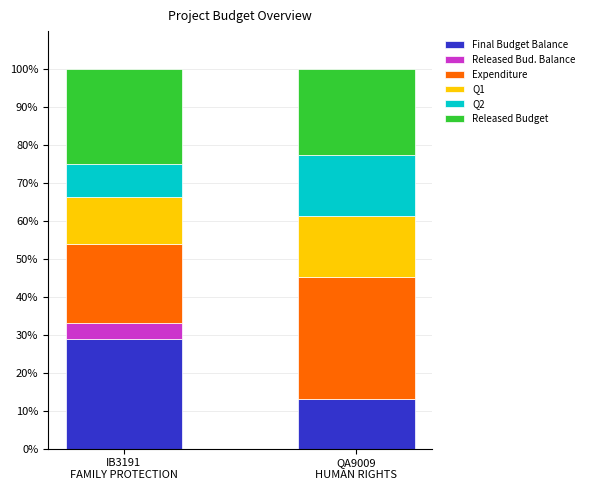

How many data points does each series have?

2